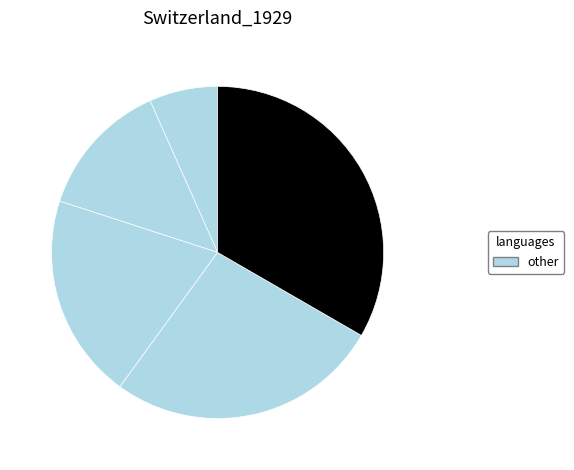

Count the number of slices in the pie.

5